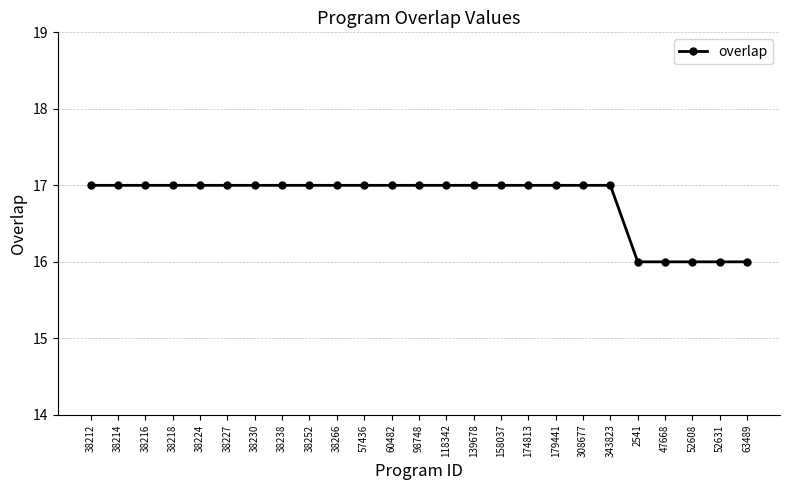

How many values are between 17 and 18?

20